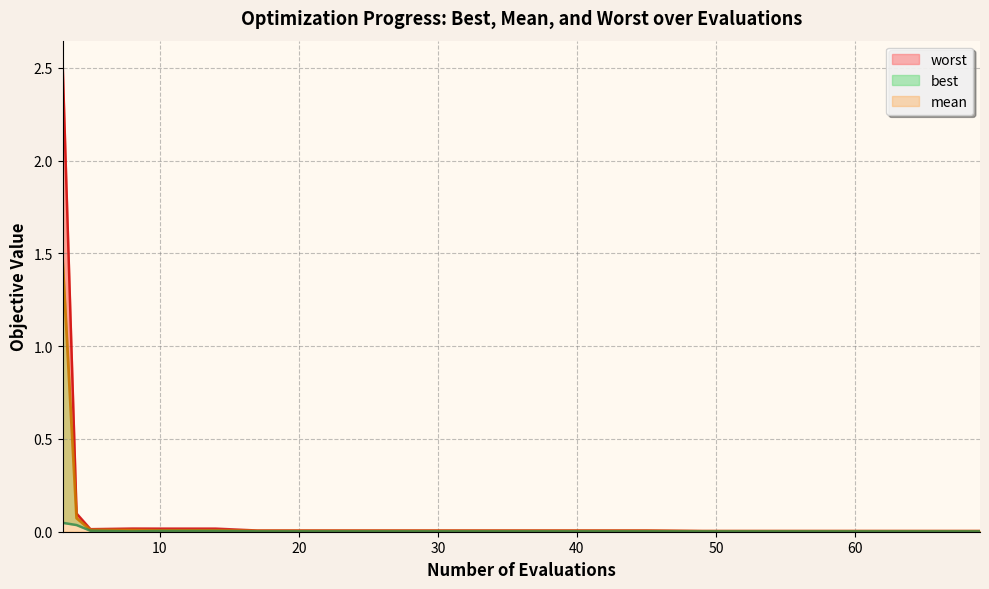

How many lines are shown in the chart?

3